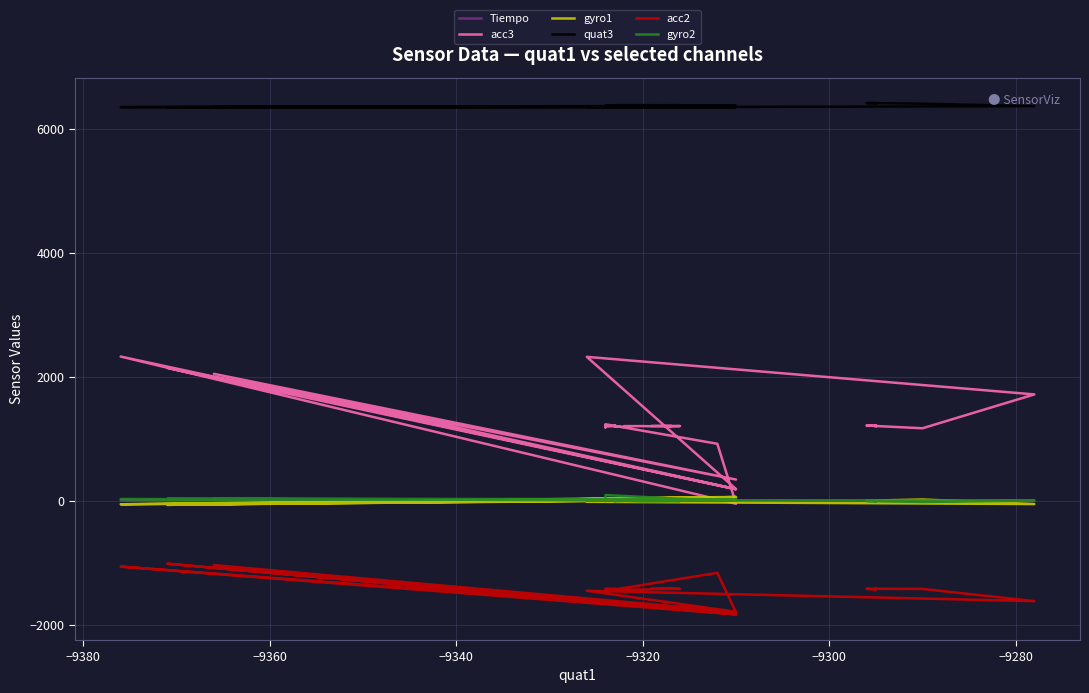

Count the number of categories in the chart.

38